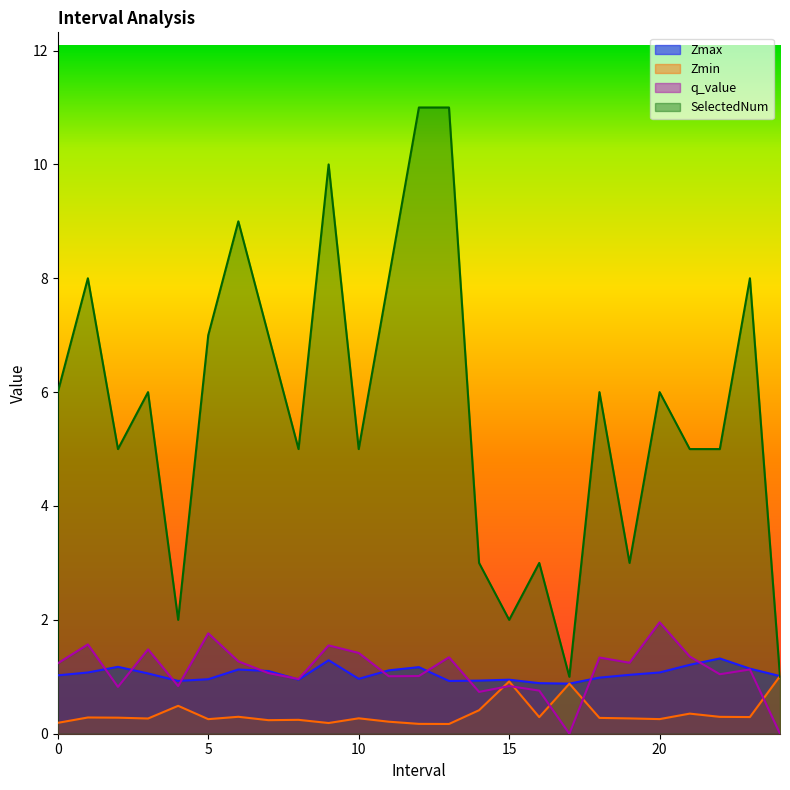

What is the value of the SelectedNum point at the 20th from the left?

3.0